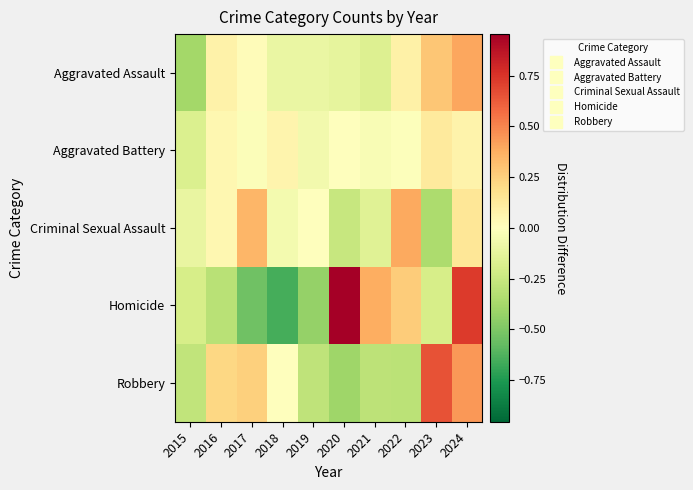

Reading right to left, transcribe all the data shown in this chart.

Aggravated Assault: 2024=0.4	2023=0.3	2022=0.1	2021=-0.2	2020=-0.1	2019=-0.1	2018=-0.1	2017=0.0	2016=0.1	2015=-0.4
Aggravated Battery: 2024=0.1	2023=0.1	2022=-0.0	2021=-0.0	2020=-0.0	2019=-0.1	2018=0.1	2017=-0.0	2016=0.0	2015=-0.2
Criminal Sexual Assault: 2024=0.1	2023=-0.4	2022=0.4	2021=-0.2	2020=-0.3	2019=-0.0	2018=-0.1	2017=0.3	2016=0.0	2015=-0.1
Homicide: 2024=0.7	2023=-0.2	2022=0.3	2021=0.4	2020=1.0	2019=-0.4	2018=-0.7	2017=-0.5	2016=-0.3	2015=-0.2
Robbery: 2024=0.4	2023=0.7	2022=-0.3	2021=-0.3	2020=-0.4	2019=-0.3	2018=-0.0	2017=0.2	2016=0.2	2015=-0.3